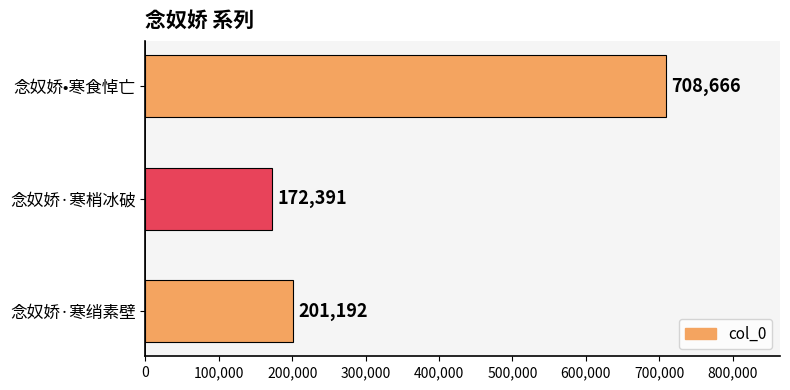

What is the average value?

360750